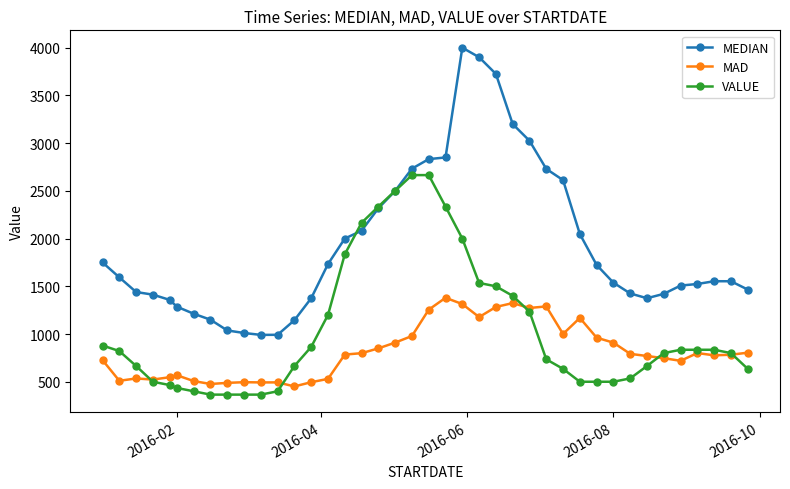

How many data points in MEDIAN are less than 1553?

20